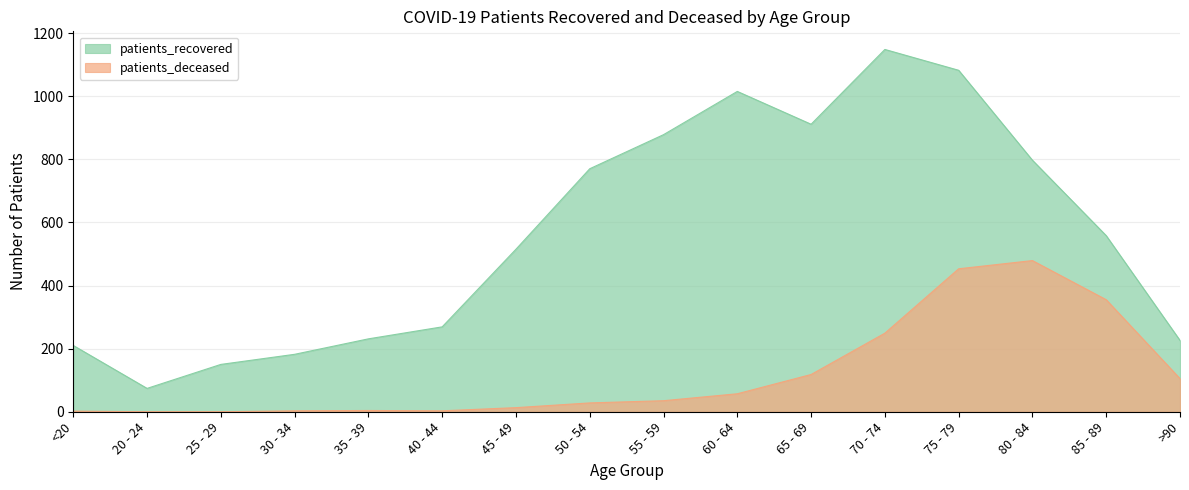

What is the value of the patients_recovered point at the 10th from the left?

1015